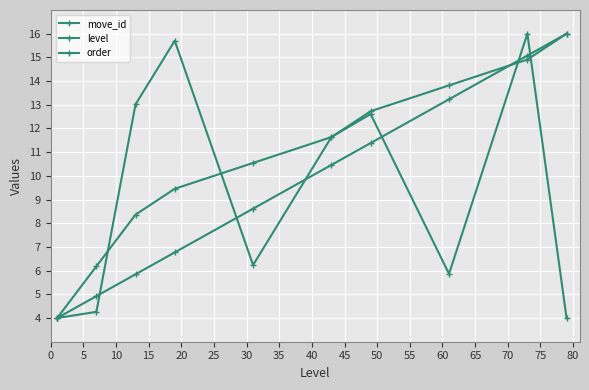

Reading left to right, what are all the values shown in this chart?

move_id: 4.0	4.3	13.0	15.7	6.2	11.6	12.6	5.9	16.0	4.0
level: 4.0	4.9	5.8	6.8	8.6	10.5	11.4	13.2	15.1	16.0
order: 4.0	6.2	8.4	9.5	10.5	11.6	12.7	13.8	14.9	16.0